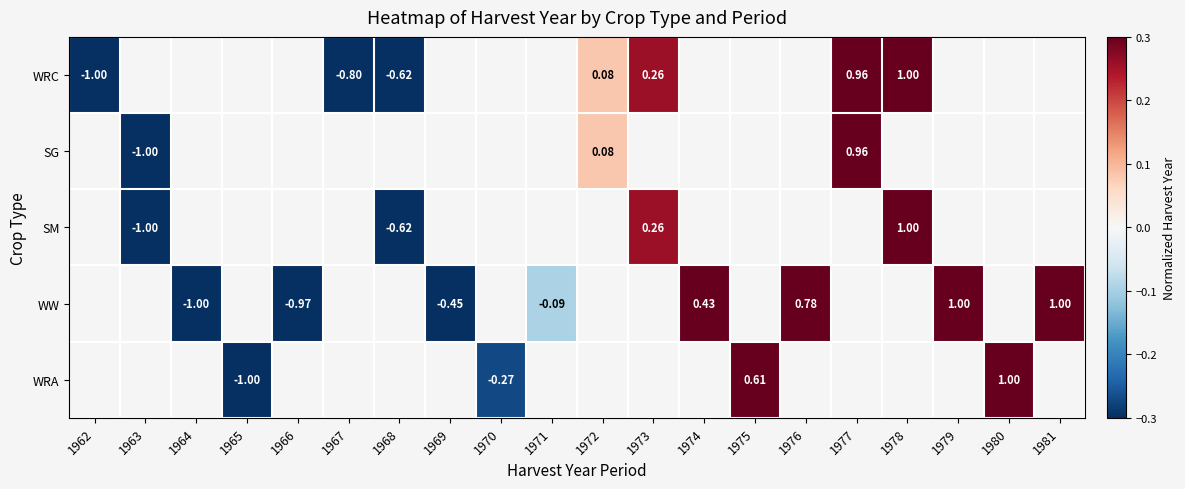

Is it true that SM equals -1.0 at 1963?

True